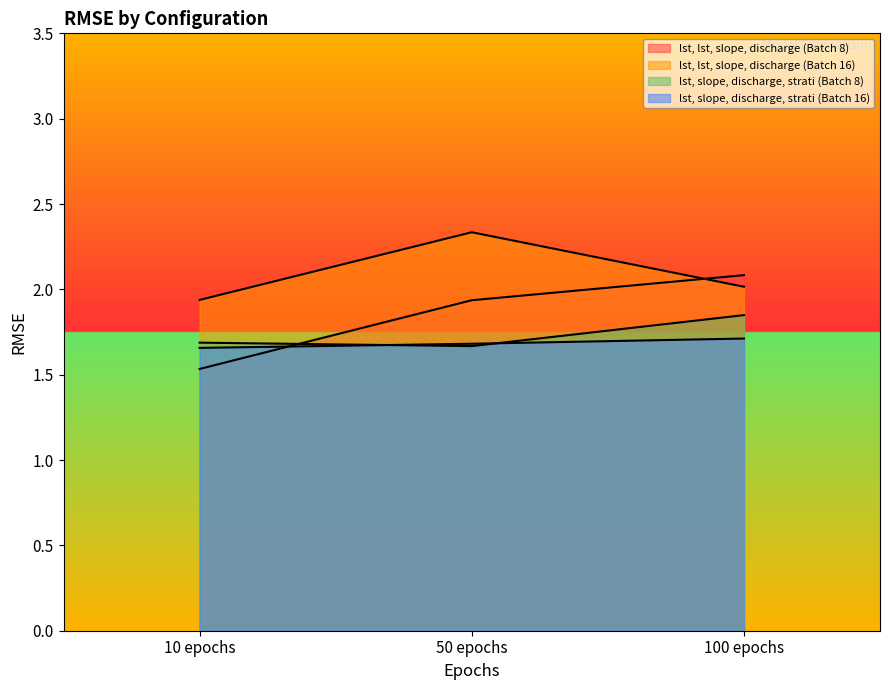

Where is lst, slope, discharge, strati (Batch 8) nearest to the value 1?

50 epochs